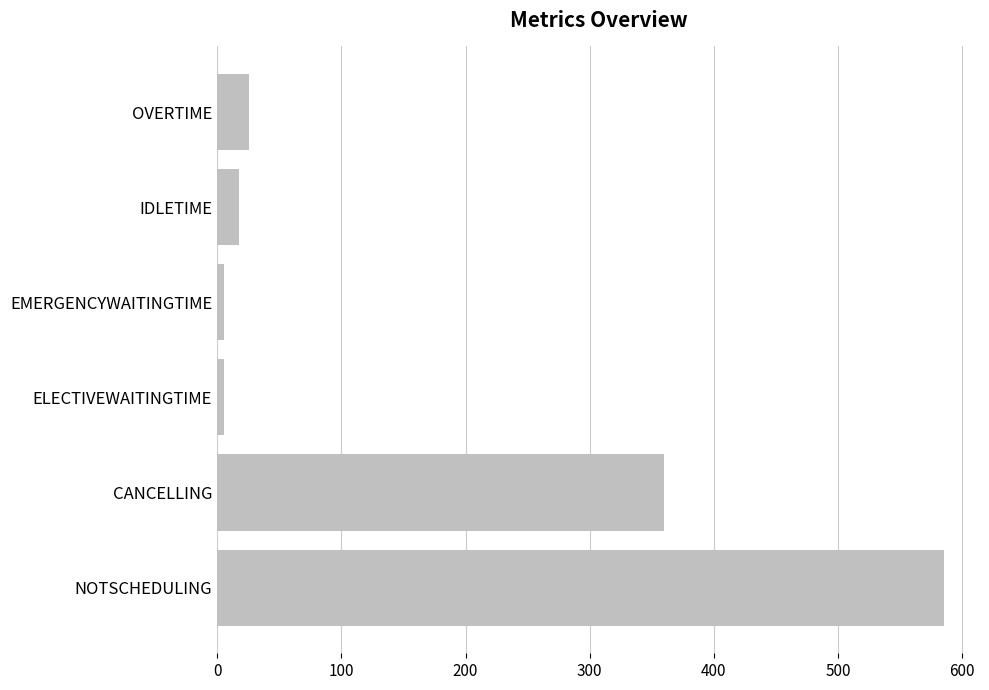

What is the average value?

166.5